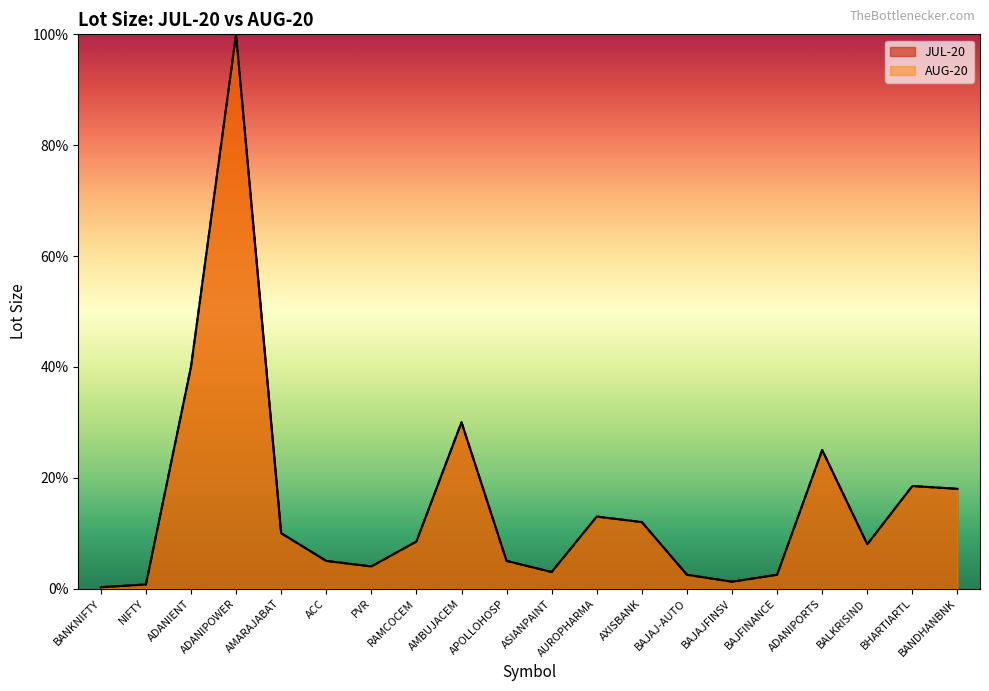

At which label does JUL-20 first exceed 8?

ADANIENT